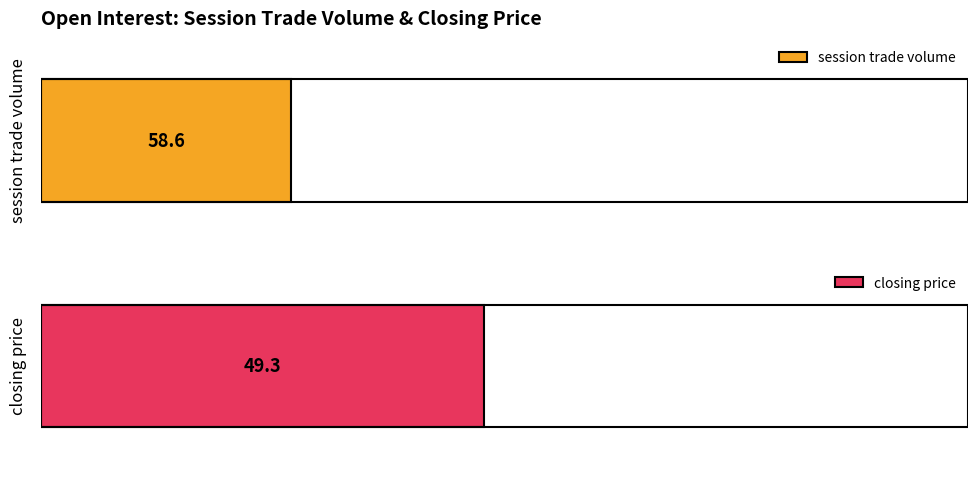

Is it true that session trade volume equals 45.7 at 210?

False